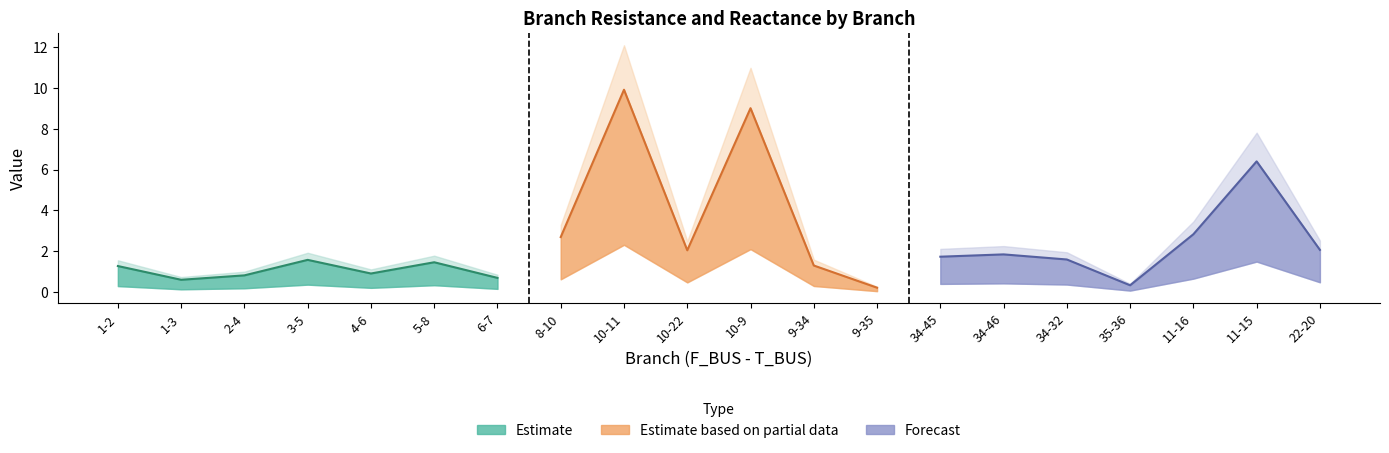

True or false: BR_R and BR_X cross at least once.

False